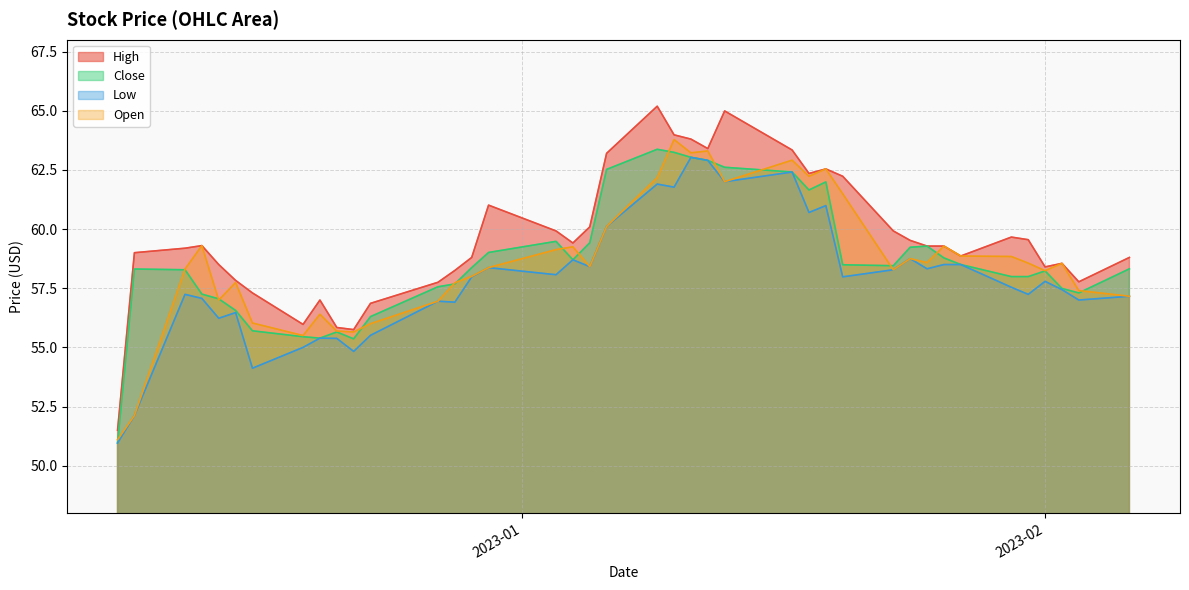

True or false: High and Low intersect in this chart.

False